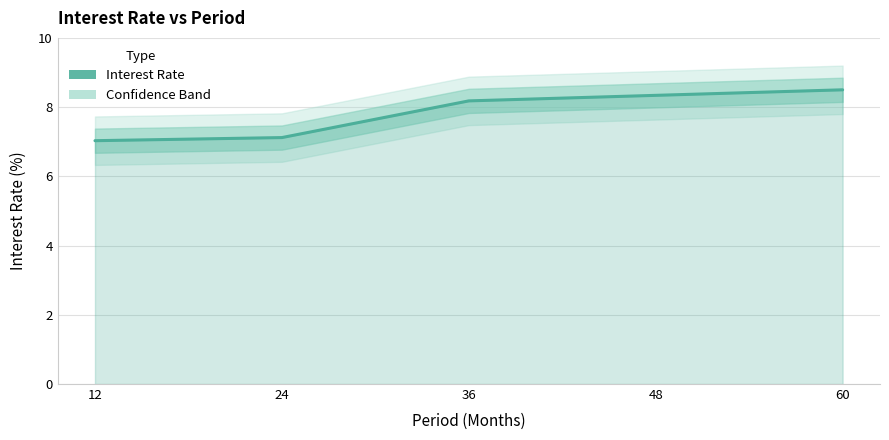

List the labels in order of value, largest first.

60, 48, 36, 24, 12